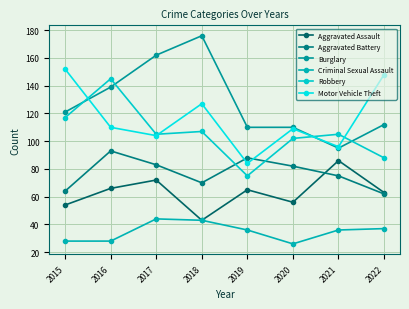

Is it true that Aggravated Battery equals 83 at 2017?

True